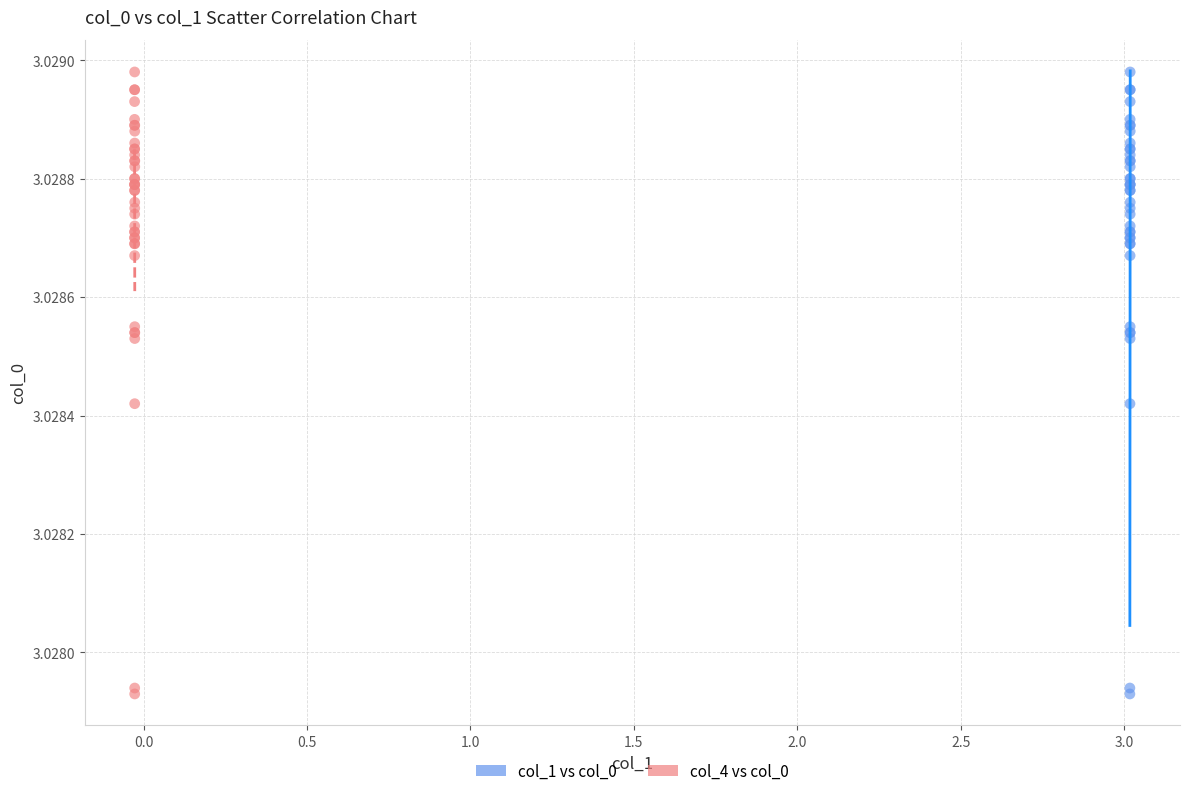

What are all the series names shown in the legend?

col_1 vs col_0, col_4 vs col_0